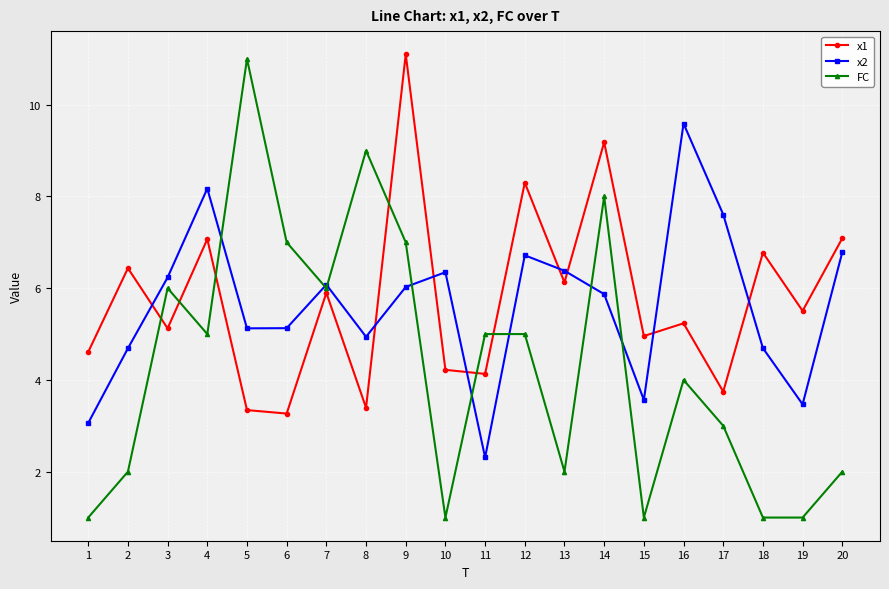

What is the value of the FC point at the 20th from the left?

2.0